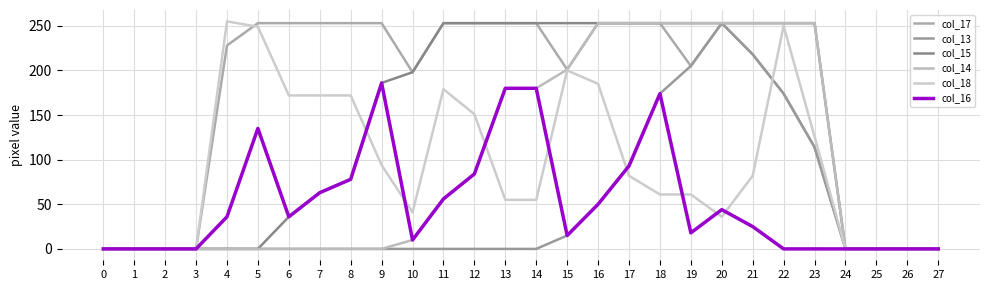

True or false: col_18 and col_13 intersect in this chart.

True